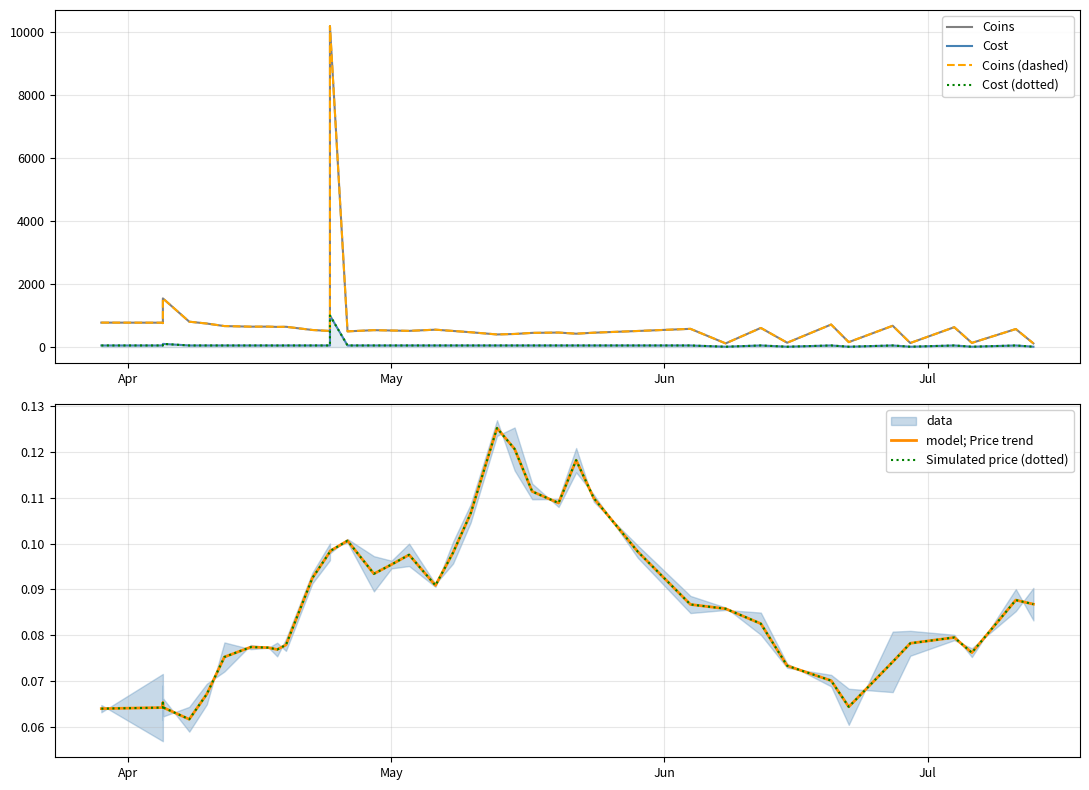

True or false: Cost (dotted) and model; Price trend intersect in this chart.

False